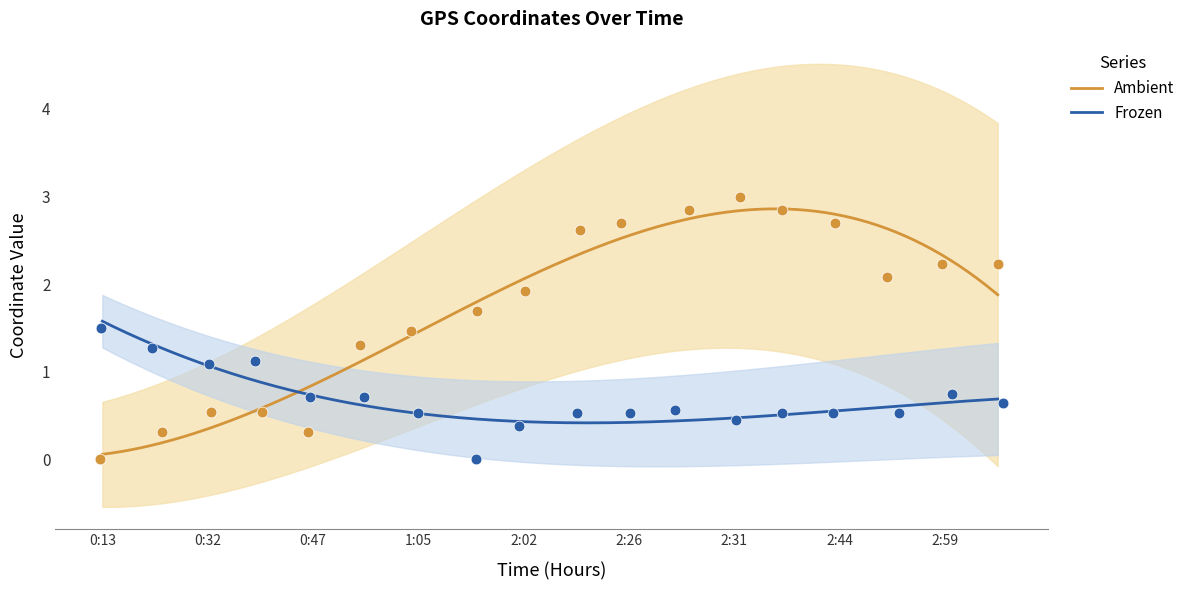

What is the minimum value for Frozen?

0.4